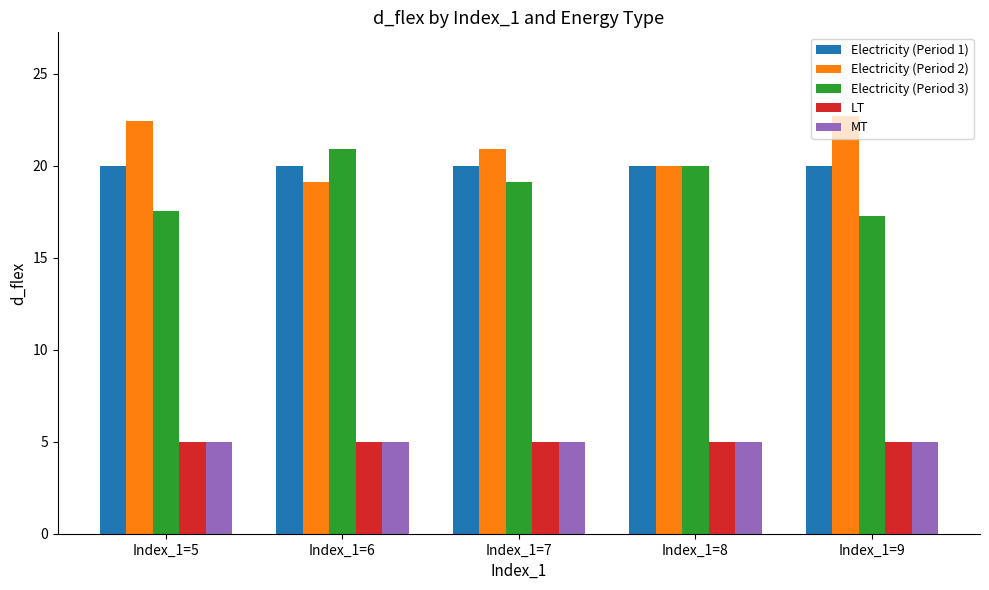

Is the value of MT at Index_1=5 greater than the value of Electricity (Period 3) at Index_1=5?

No